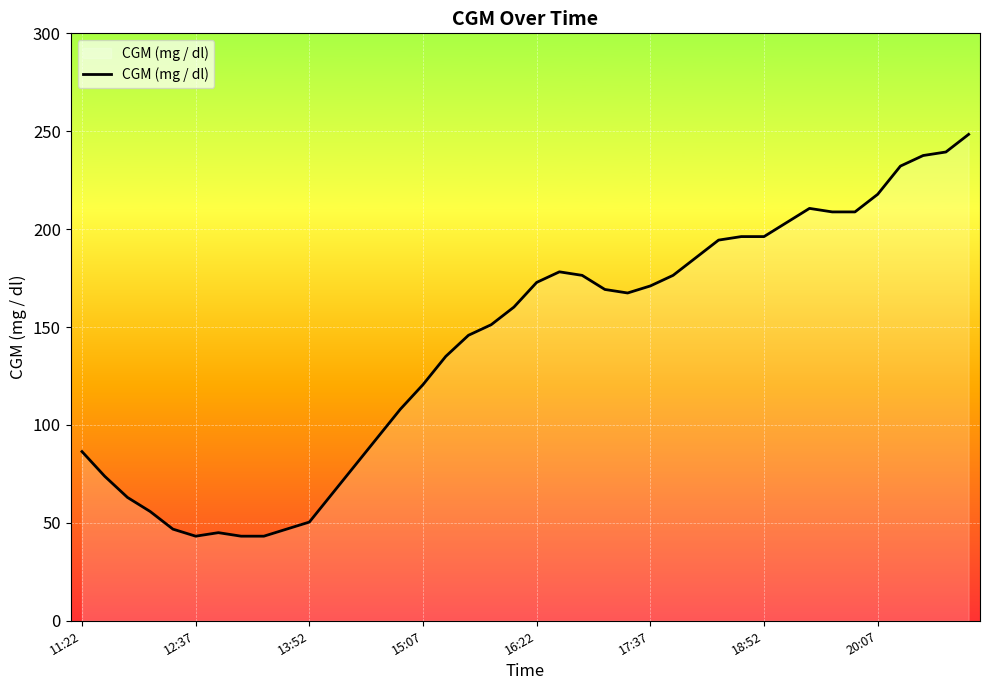

What is the smallest value displayed?

43.2